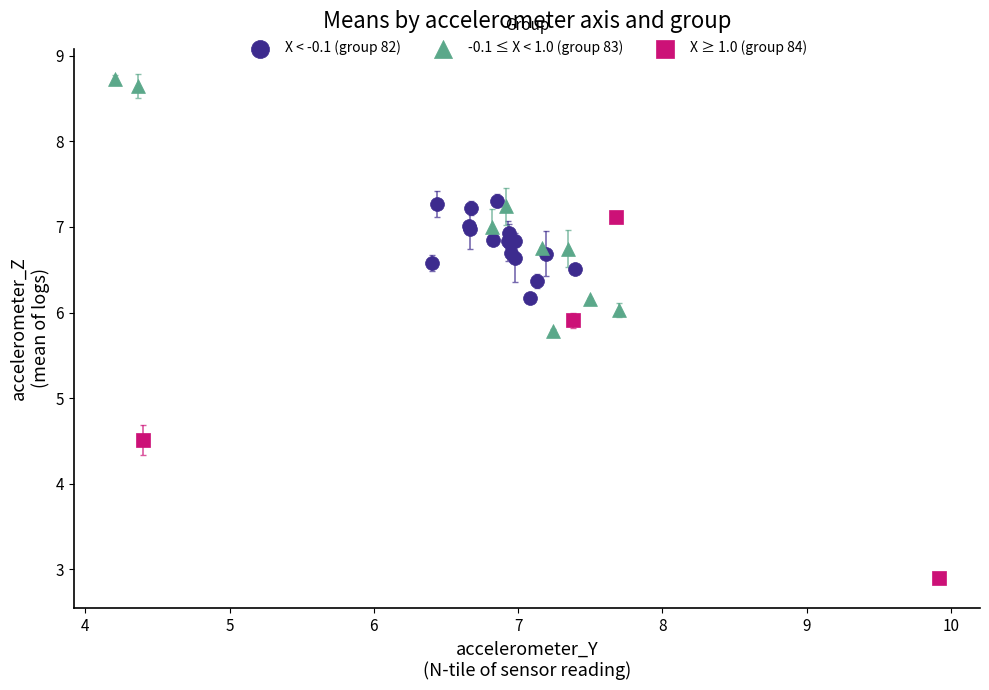

Which series has the widest spread of Y values?

X ≥ 1.0 (group 84)